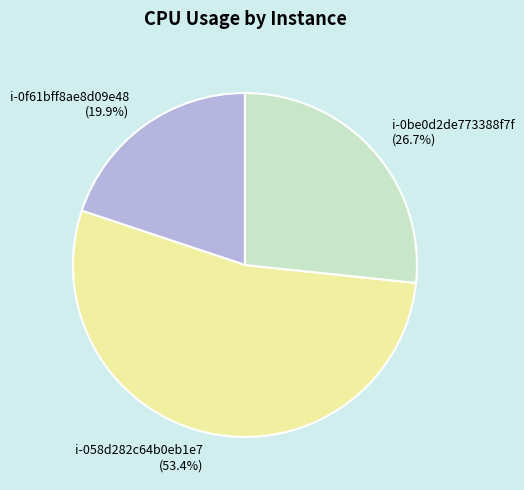

How many slices are in this pie chart?

3